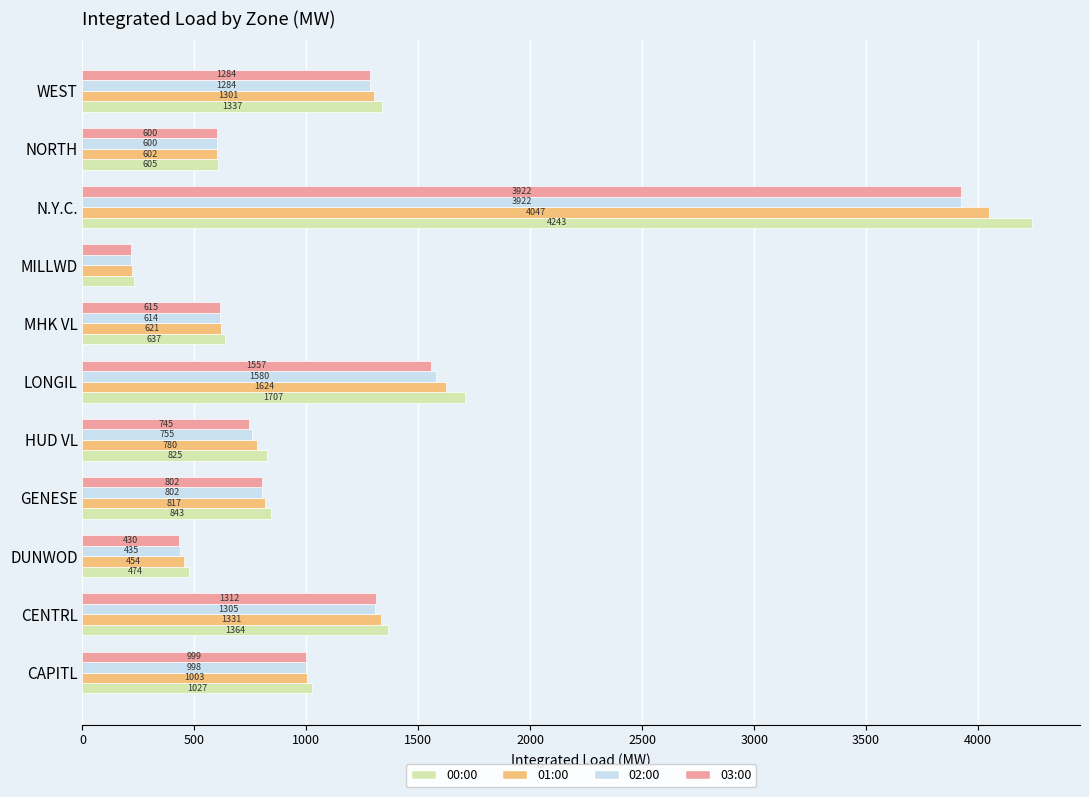

Rank the series at DUNWOD from lowest to highest value.

03:00, 02:00, 01:00, 00:00